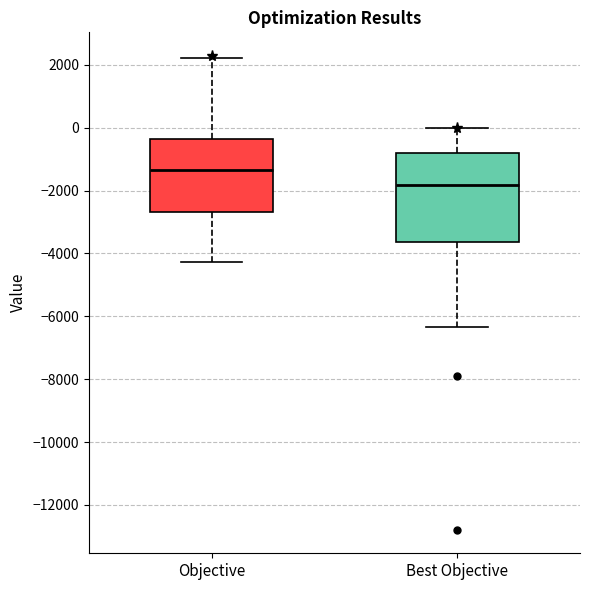

Where is the upper edge of the box for Best Objective on the y-axis? The values are not printed on the chart, so give them approximately, as read against the axis.

-800